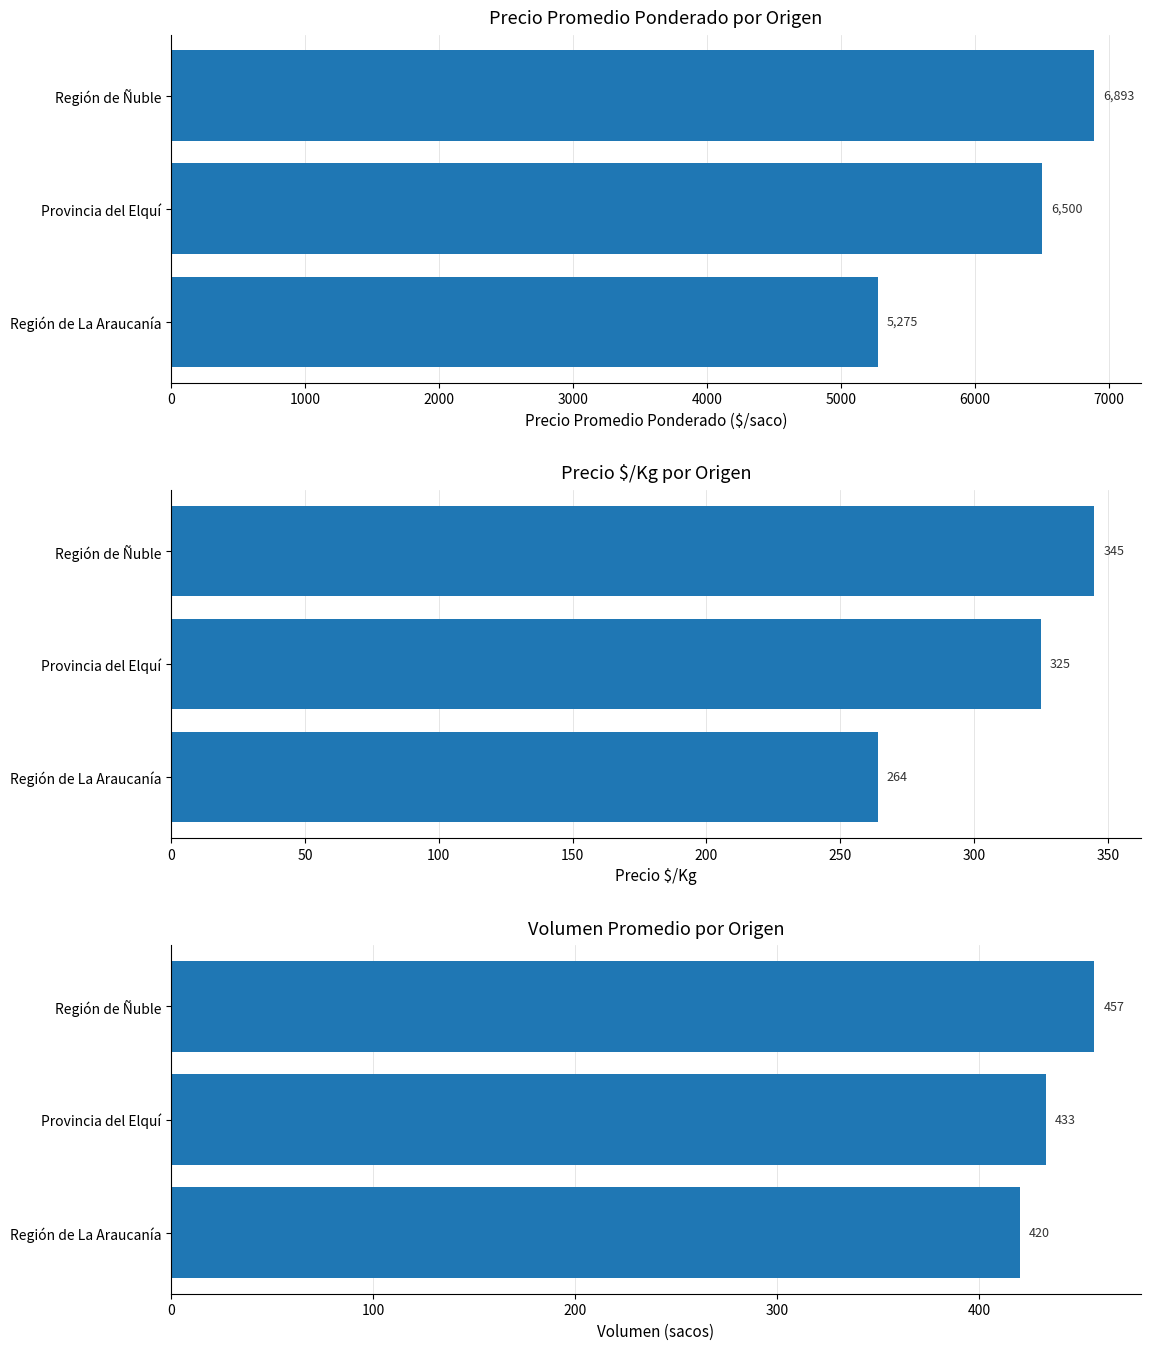

How many data points in Precio $/Kg por Origen are less than 325?

1